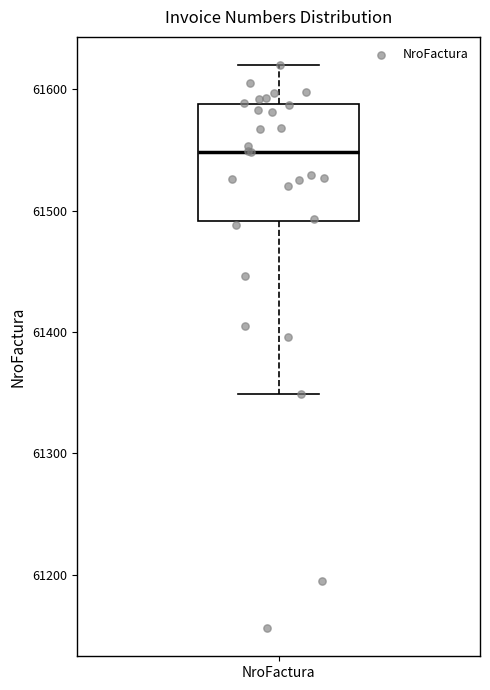

Read this box plot against the y-axis: the position of the median line, the range covered by the box, and the ends of both whiskers. The values are not printed on the chart, so give them approximately, as read against the axis.

median 61550, box 61490 to 61590, whiskers 61350 to 61620